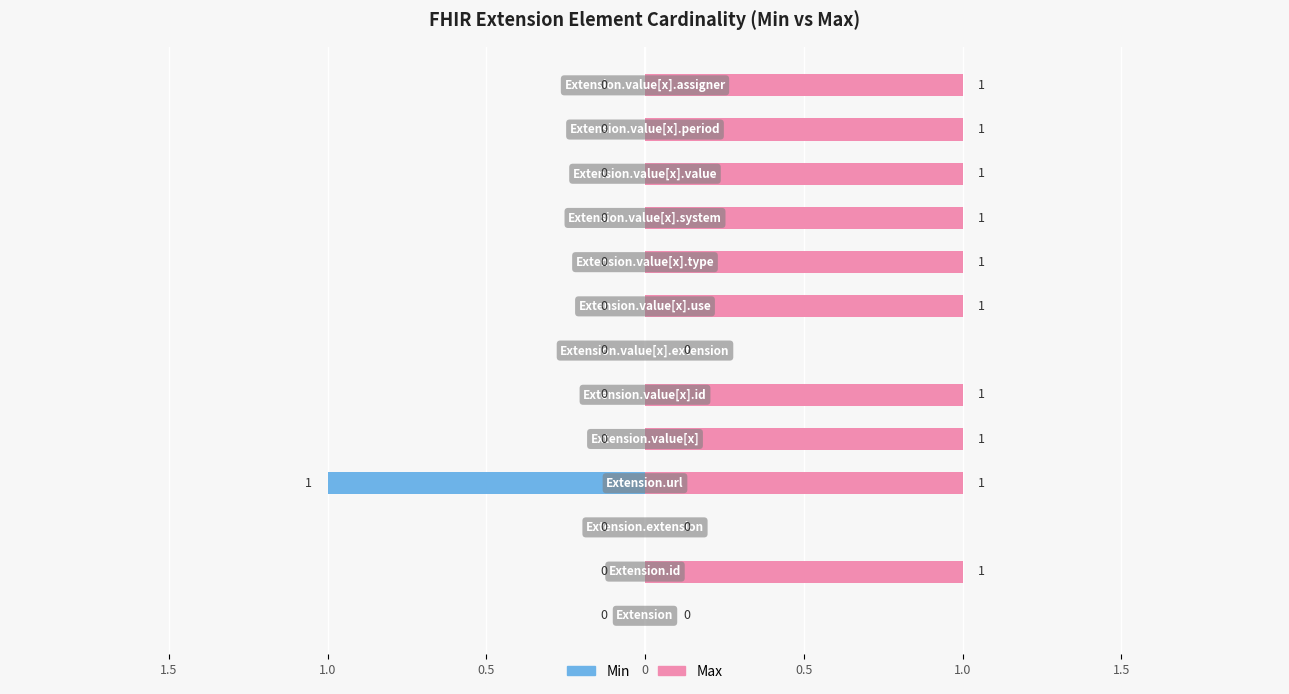

How many series are shown in this chart?

2